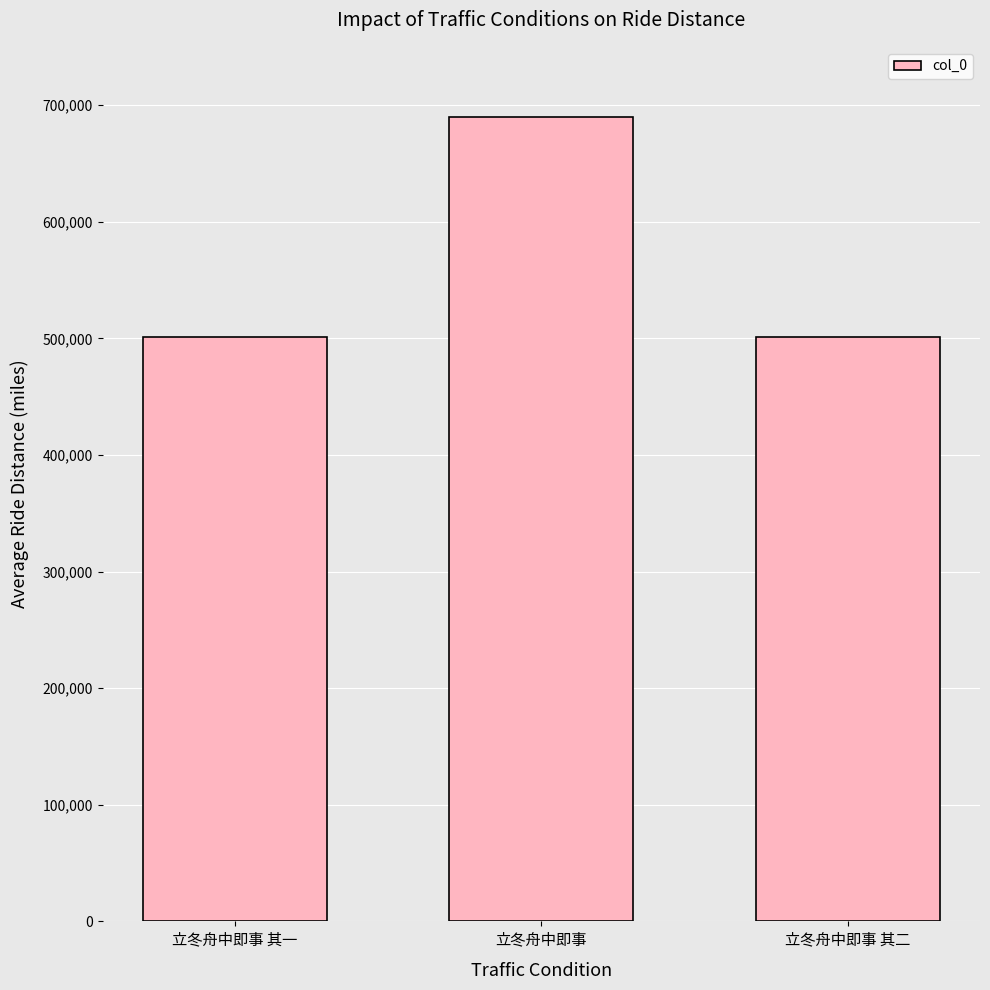

What is the ratio of the value at 立冬舟中即事 其一 to the value at 立冬舟中即事?

0.7